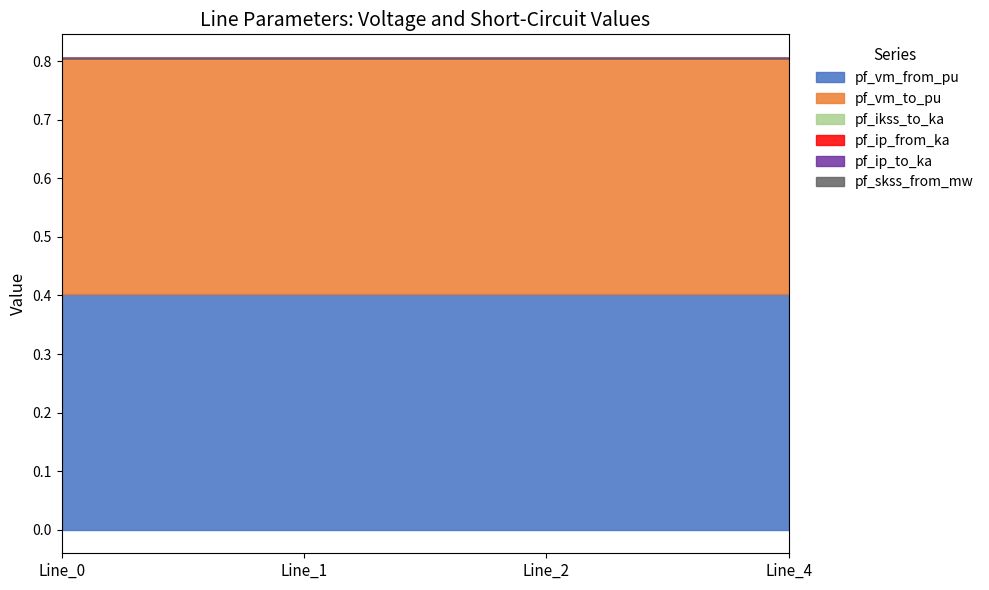

Reading right to left, list all the values displayed in this chart.

pf_vm_from_pu: Line_4=0.4	Line_2=0.4	Line_1=0.4	Line_0=0.4
pf_vm_to_pu: Line_4=0.4	Line_2=0.4	Line_1=0.4	Line_0=0.4
pf_ikss_to_ka: Line_4=0.0	Line_2=0.0	Line_1=0.0	Line_0=0.0
pf_ip_from_ka: Line_4=0.0	Line_2=0.0	Line_1=0.0	Line_0=0.0
pf_ip_to_ka: Line_4=0.0	Line_2=0.0	Line_1=0.0	Line_0=0.0
pf_skss_from_mw: Line_4=0.0	Line_2=0.0	Line_1=0.0	Line_0=0.0